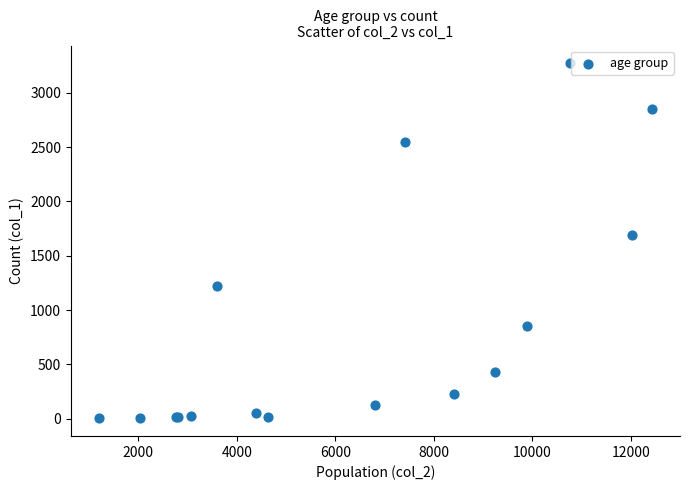

What Y value in the scatter plot is closest to 1638?

1690